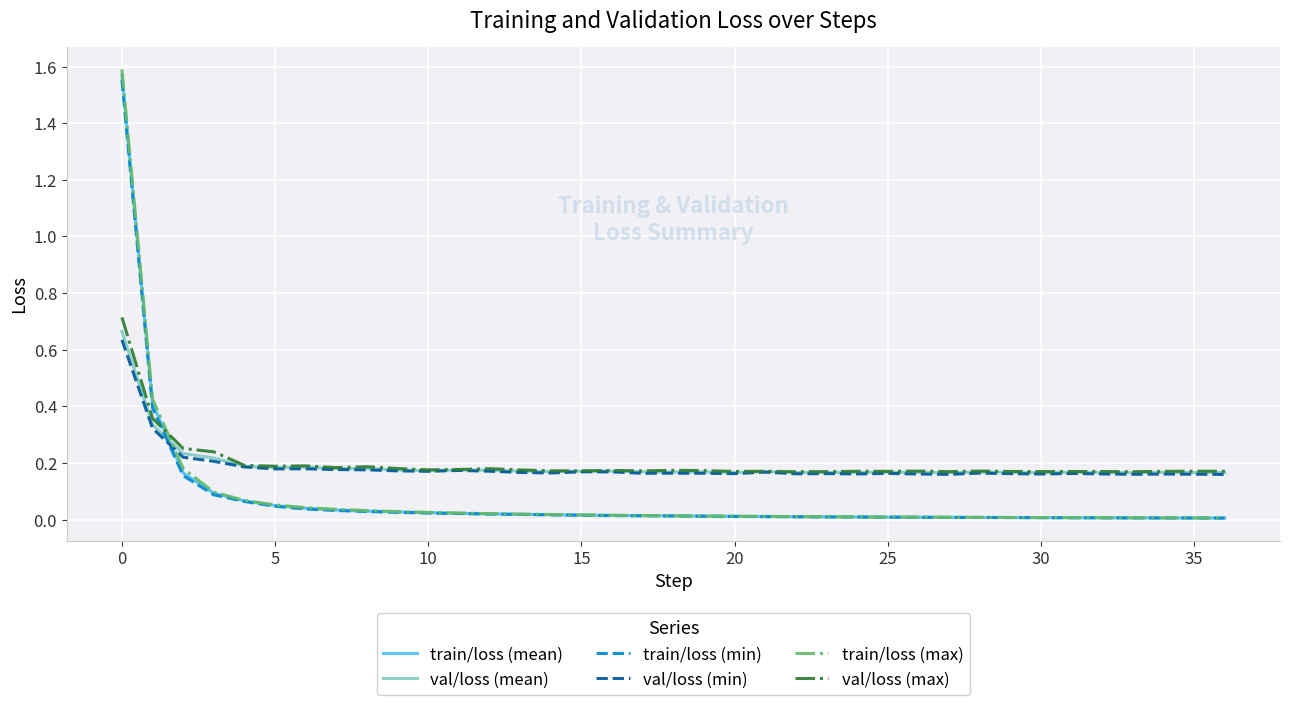

Which series has the widest spread of values?

train/loss (max)